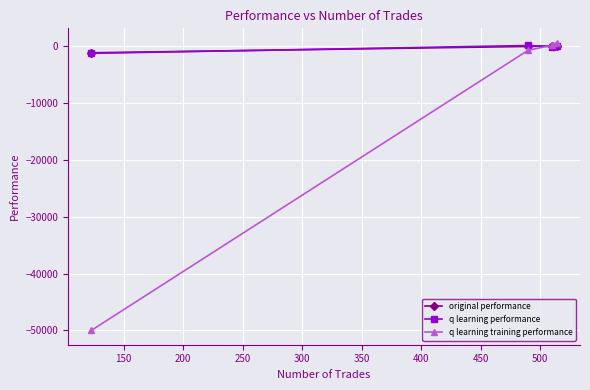

What is the value of the q learning training performance point at the 4th from the left?

604.4